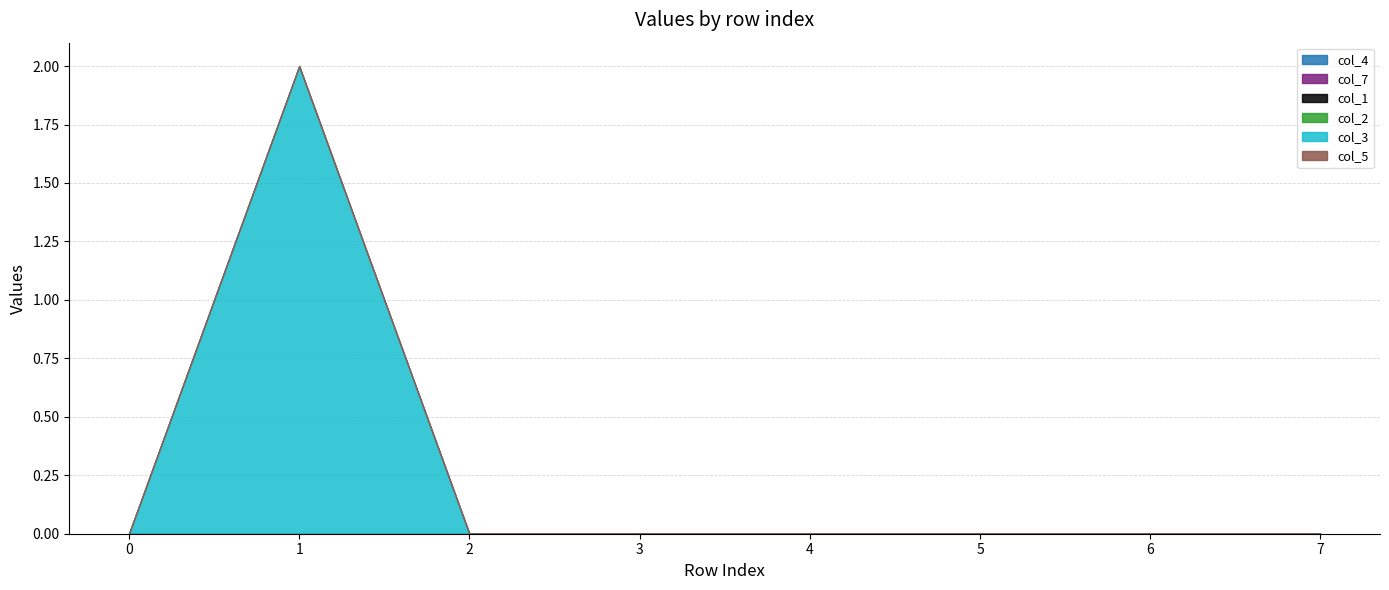

How many distinct data groups are displayed?

6